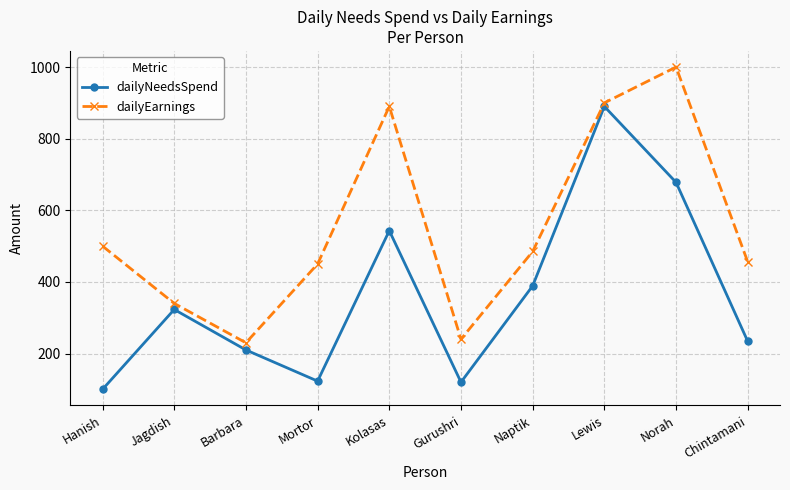

What is the sum of all dailyNeedsSpend values?

3610